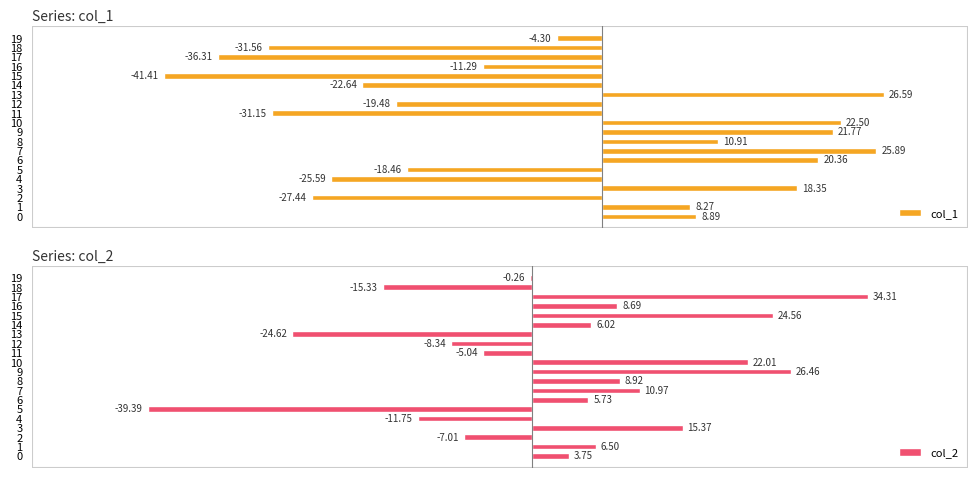

Reading left to right, list all the values displayed in this chart.

col_1: 0=8.9	1=8.3	2=-27.4	3=18.3	4=-25.6	5=-18.5	6=20.4	7=25.9	8=10.9	9=21.8	10=22.5	11=-31.1	12=-19.5	13=26.6	14=-22.6	15=-41.4	16=-11.3	17=-36.3	18=-31.6	19=-4.3
col_2: 0=3.7	1=6.5	2=-7.0	3=15.4	4=-11.8	5=-39.4	6=5.7	7=11.0	8=8.9	9=26.5	10=22.0	11=-5.0	12=-8.3	13=-24.6	14=6.0	15=24.6	16=8.7	17=34.3	18=-15.3	19=-0.3